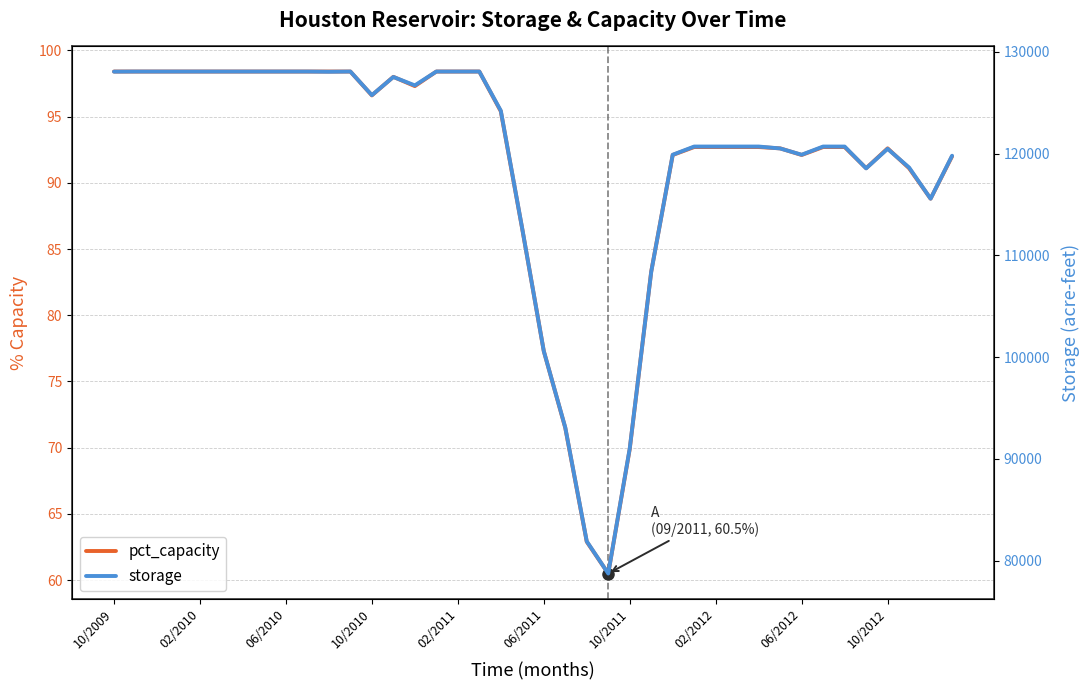

What is the total value across all series at 34?

120775.7